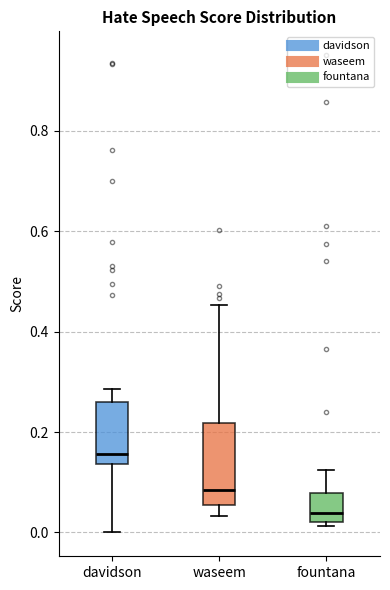

Which box has the lowest median line?

fountana